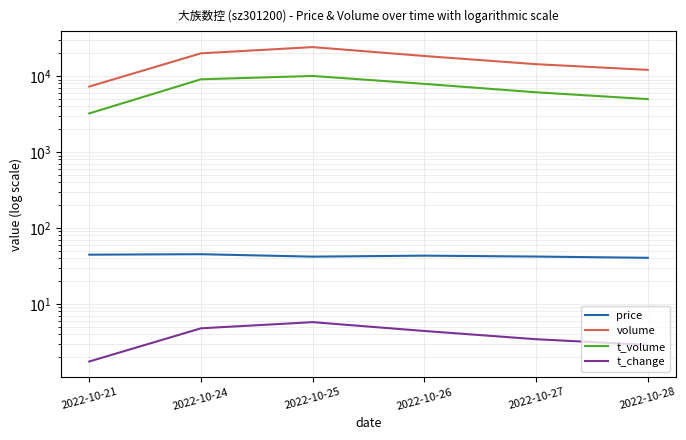

List the labels in order of t_change value, largest first.

2022-10-25, 2022-10-24, 2022-10-26, 2022-10-27, 2022-10-28, 2022-10-21